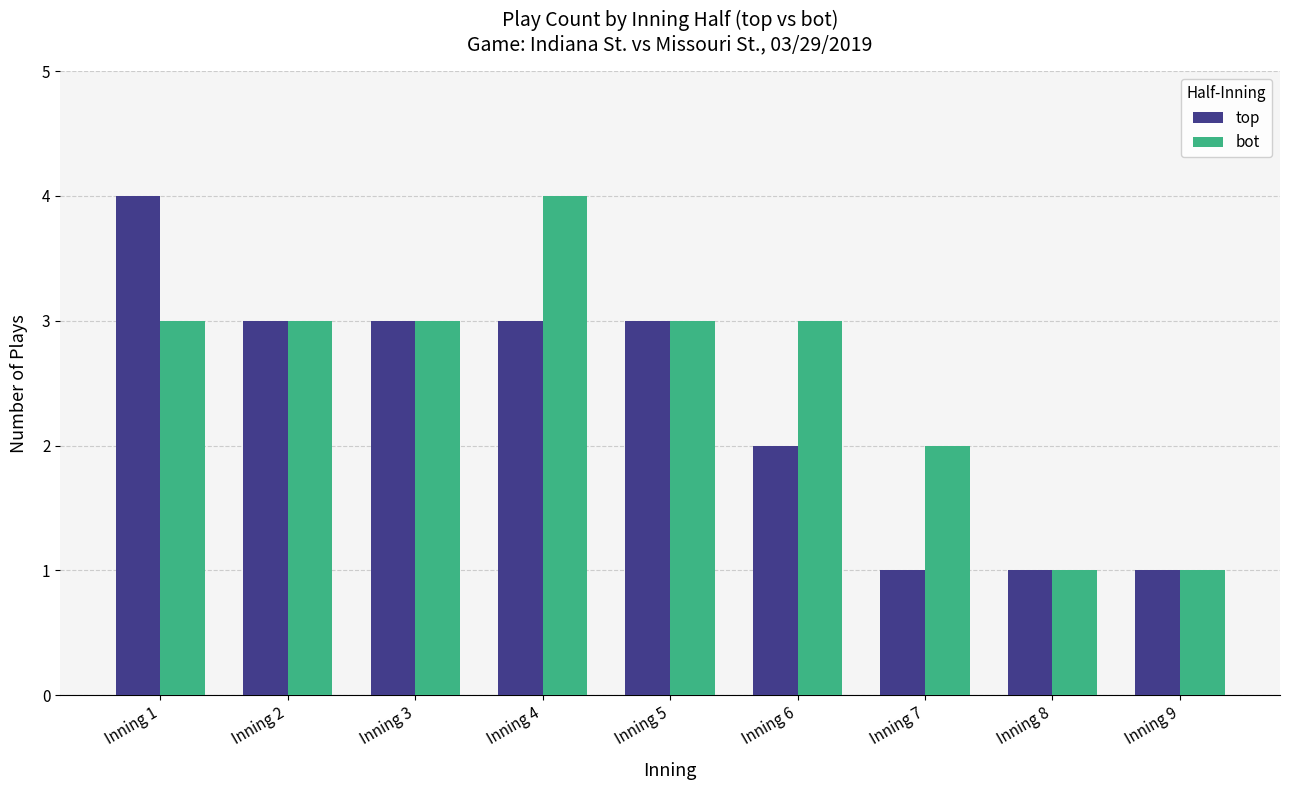

What is the total value across all series at Inning 5?

6